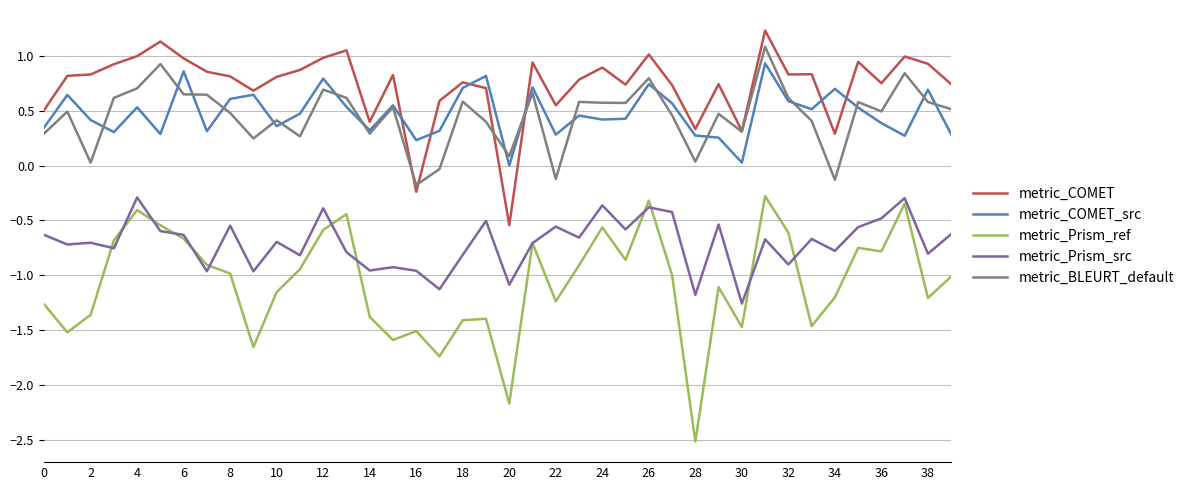

True or false: metric_COMET has more than 2 interior local peaks.

True